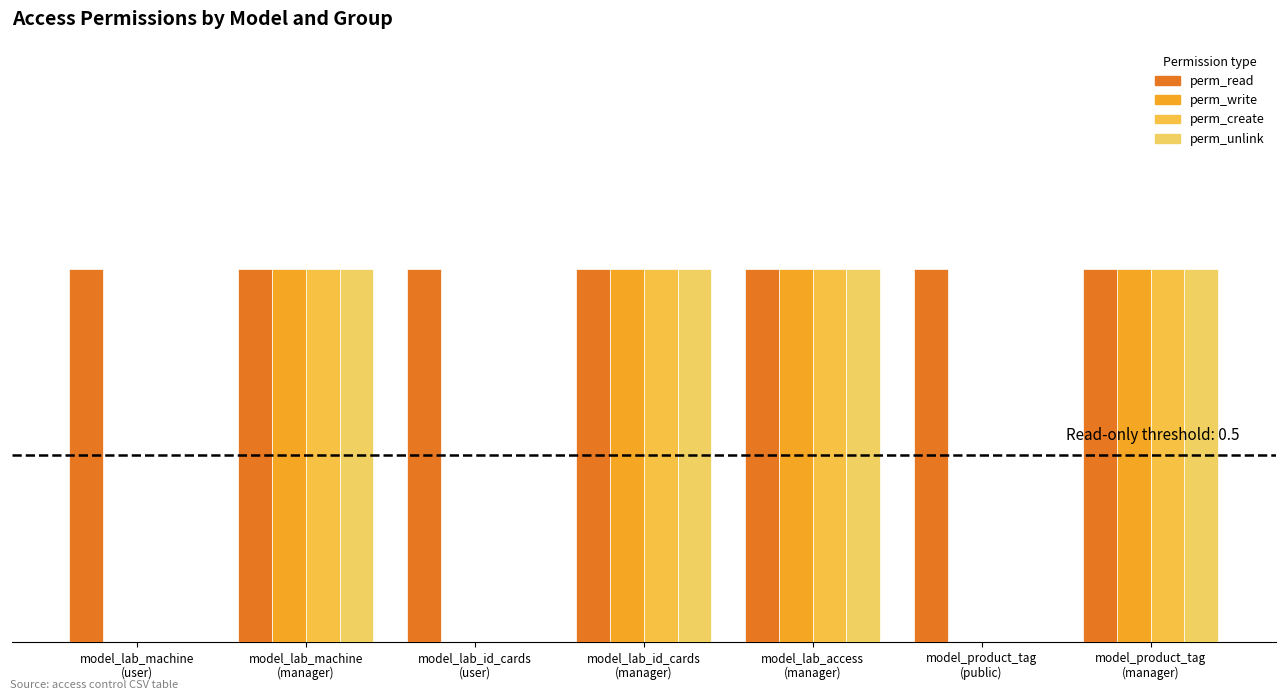

Which category has the lowest value across all series?

model_lab_machine
(user)